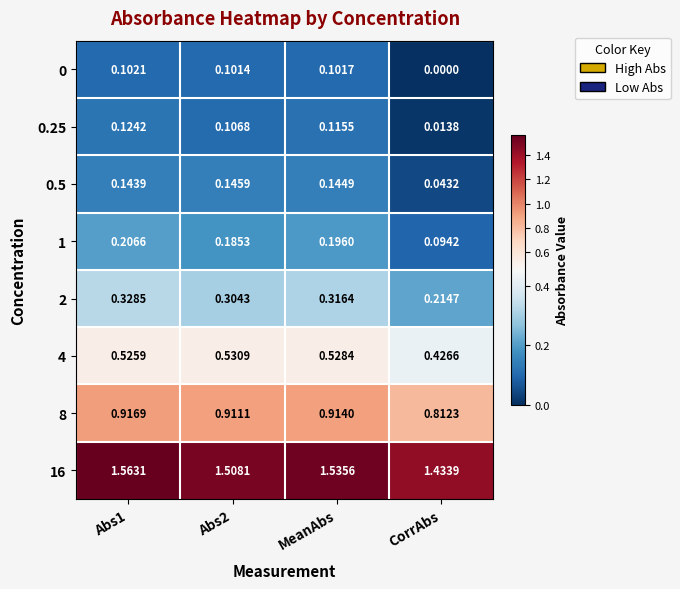

At which category does the chart reach its minimum across all series?

CorrAbs